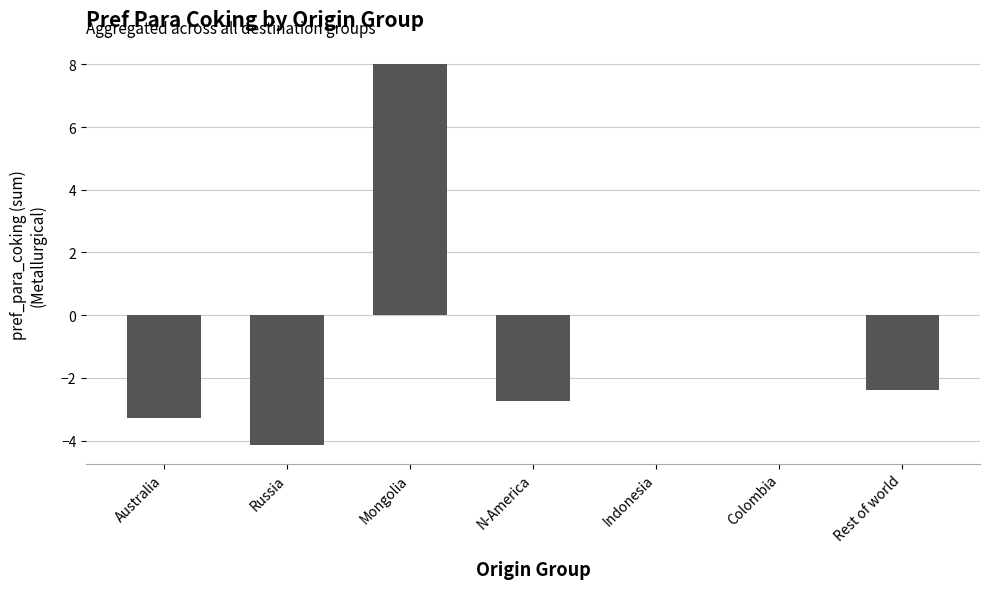

Reading left to right, list all the values displayed in this chart.

Australia=-3.3	Russia=-4.1	Mongolia=8.0	N-America=-2.7	Indonesia=0.0	Colombia=0.0	Rest of world=-2.4